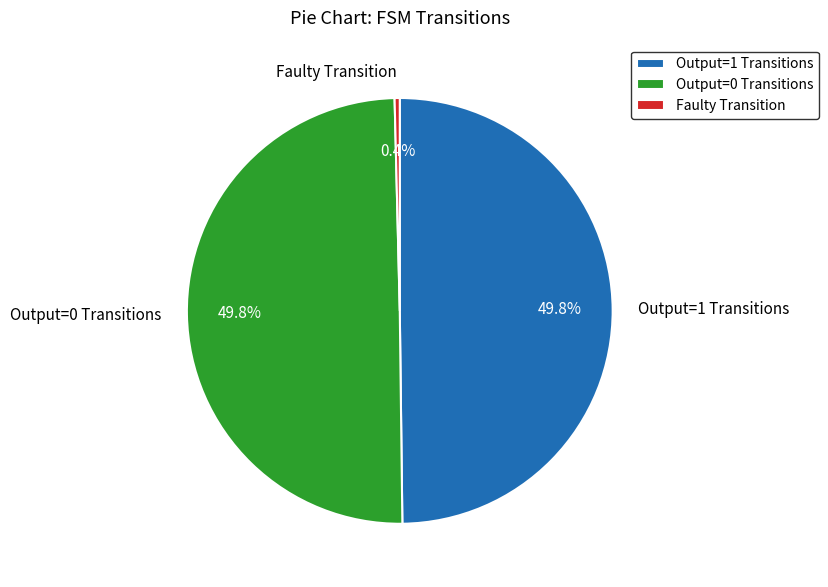

What is the total percentage of Output=1 Transitions and Faulty Transition?

50.2%